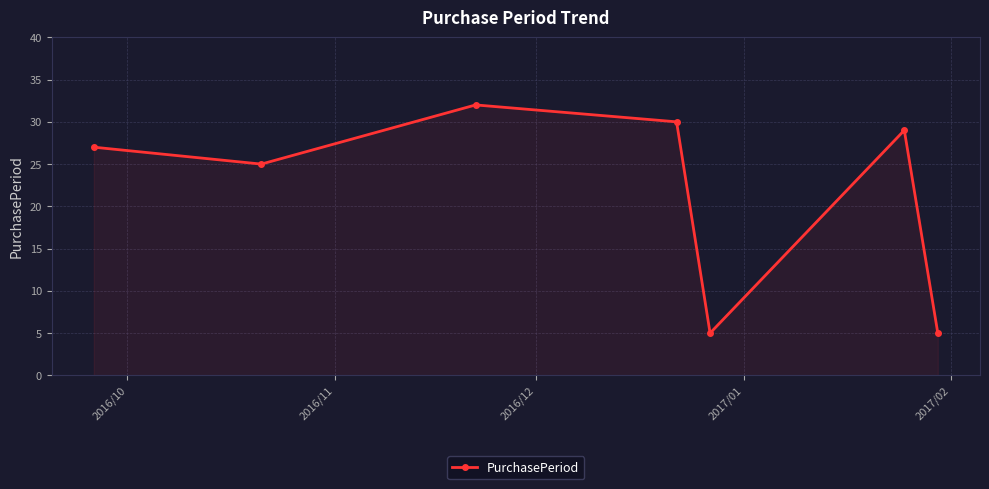

What is the smallest value displayed?

5